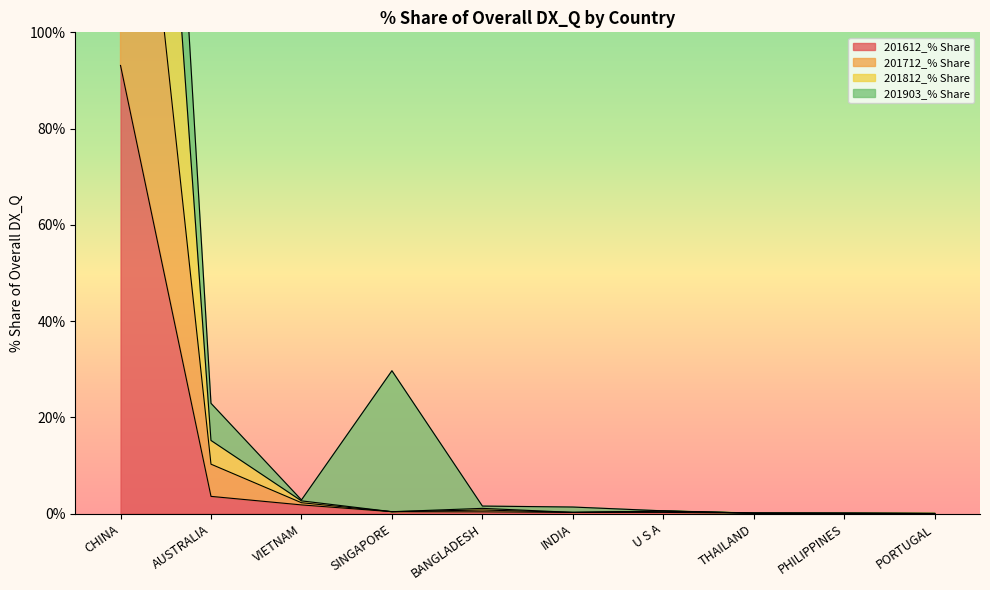

At which label does 201612_% Share reach its peak?

CHINA